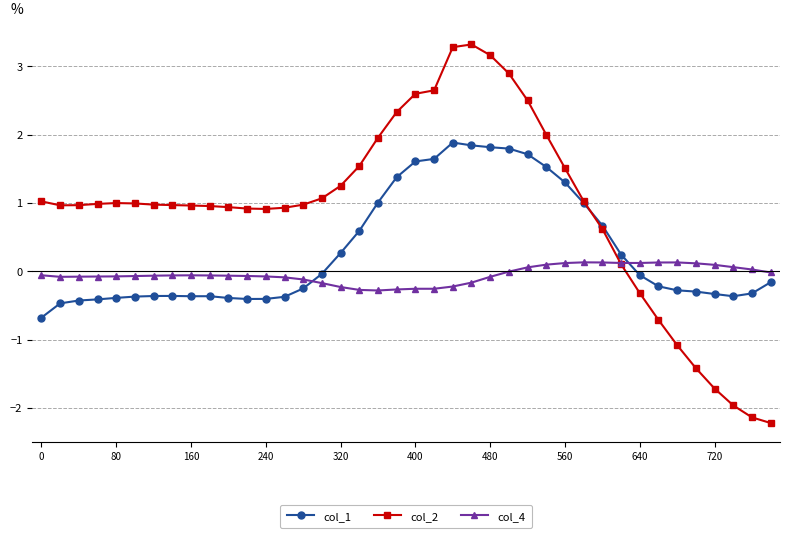

List the series in order of their overall mean, lowest first.

col_4, col_1, col_2